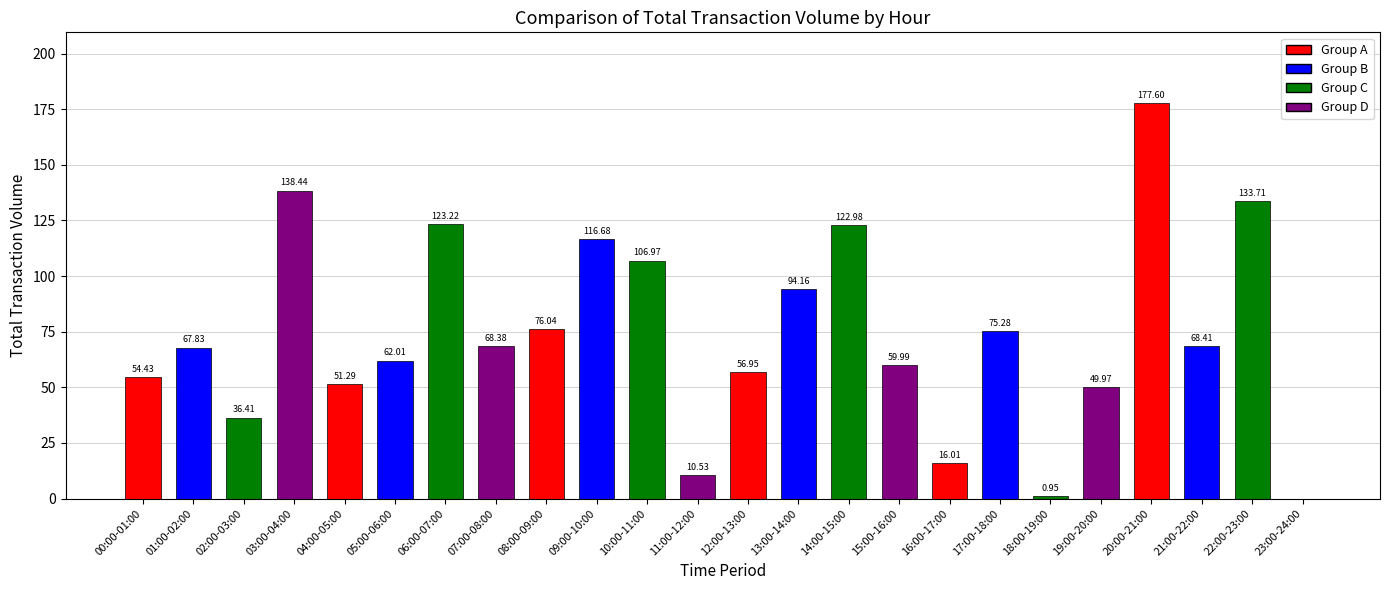

What is the ratio of the value at 14:00-15:00 to the value at 16:00-17:00?

7.7